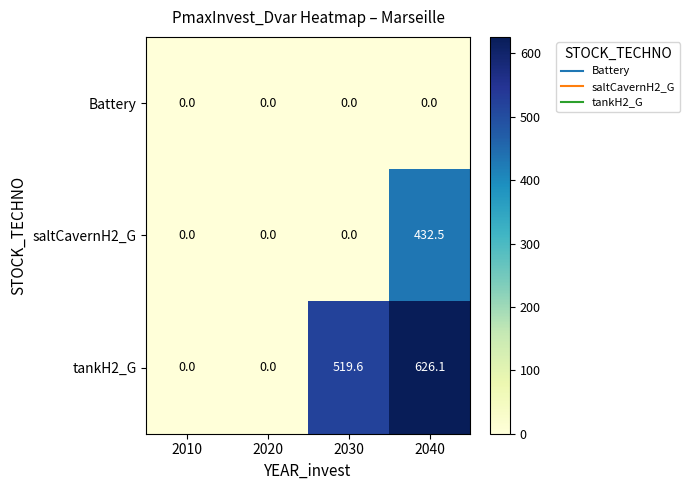

Reading right to left, transcribe all the data shown in this chart.

Battery: 0.0	0.0	0.0	0.0
saltCavernH2_G: 432.5	0.0	0.0	0.0
tankH2_G: 626.1	519.6	0.0	0.0